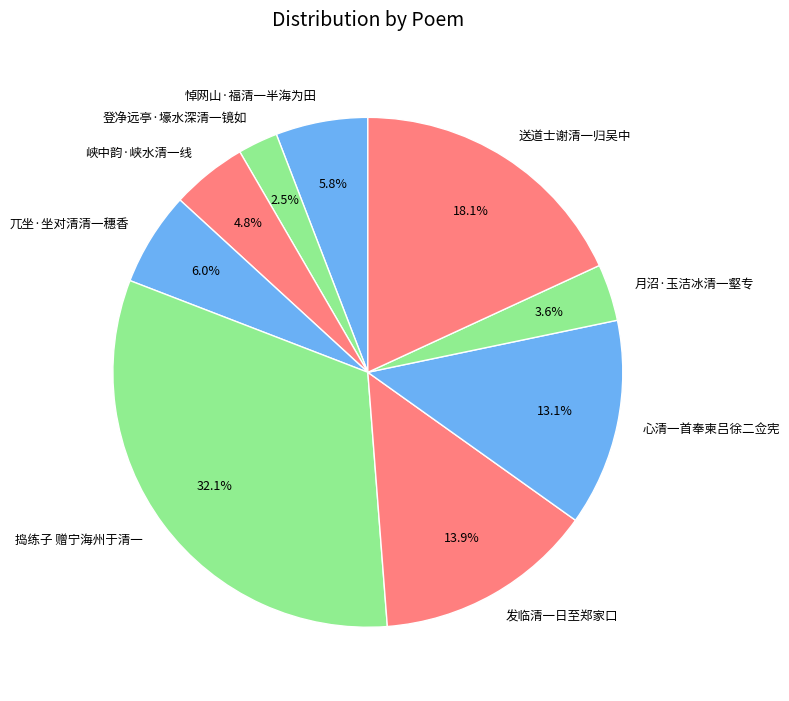

To the nearest percent, what percentage of the pie is 悼网山·福清一半海为田?

6%